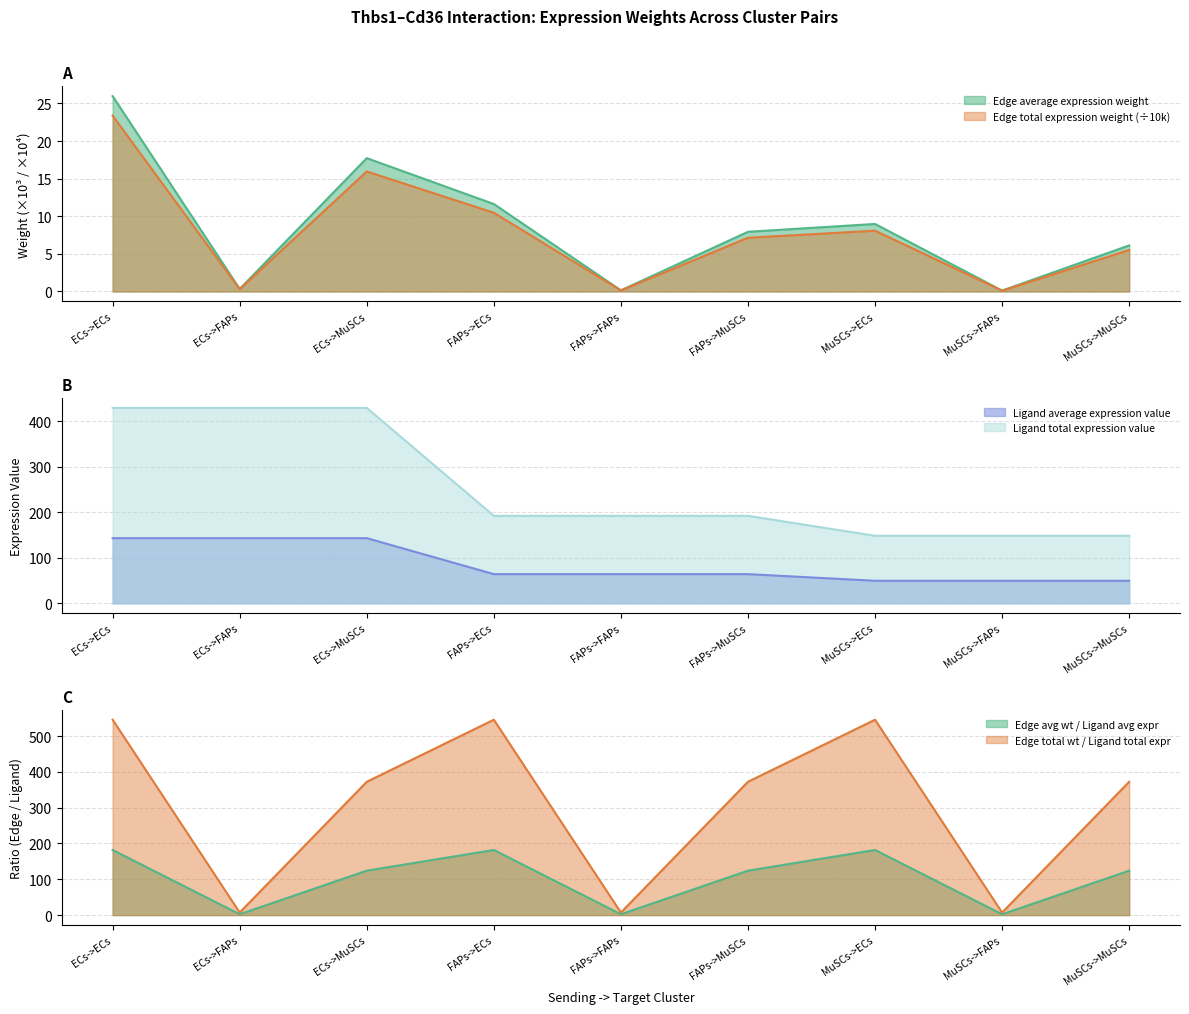

Is the value of Ligand average expression value at MuSCs->FAPs greater than the value of Ligand total expression value at ECs->MuSCs?

No